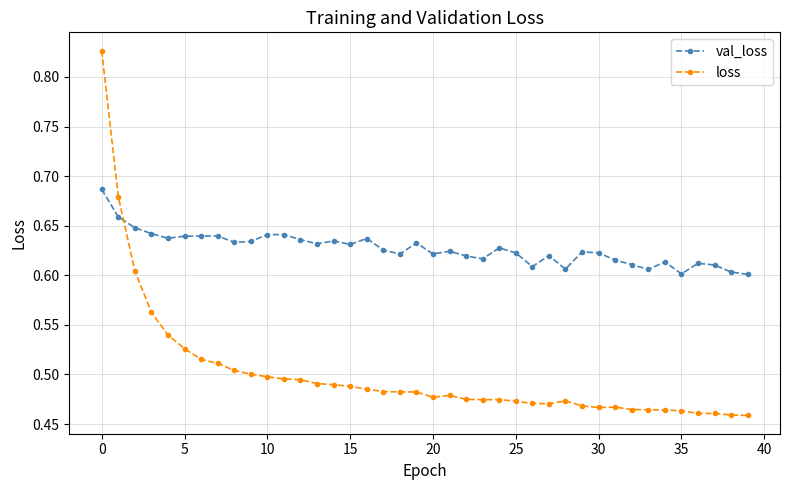

How many loss values are between 0 and 1?

40